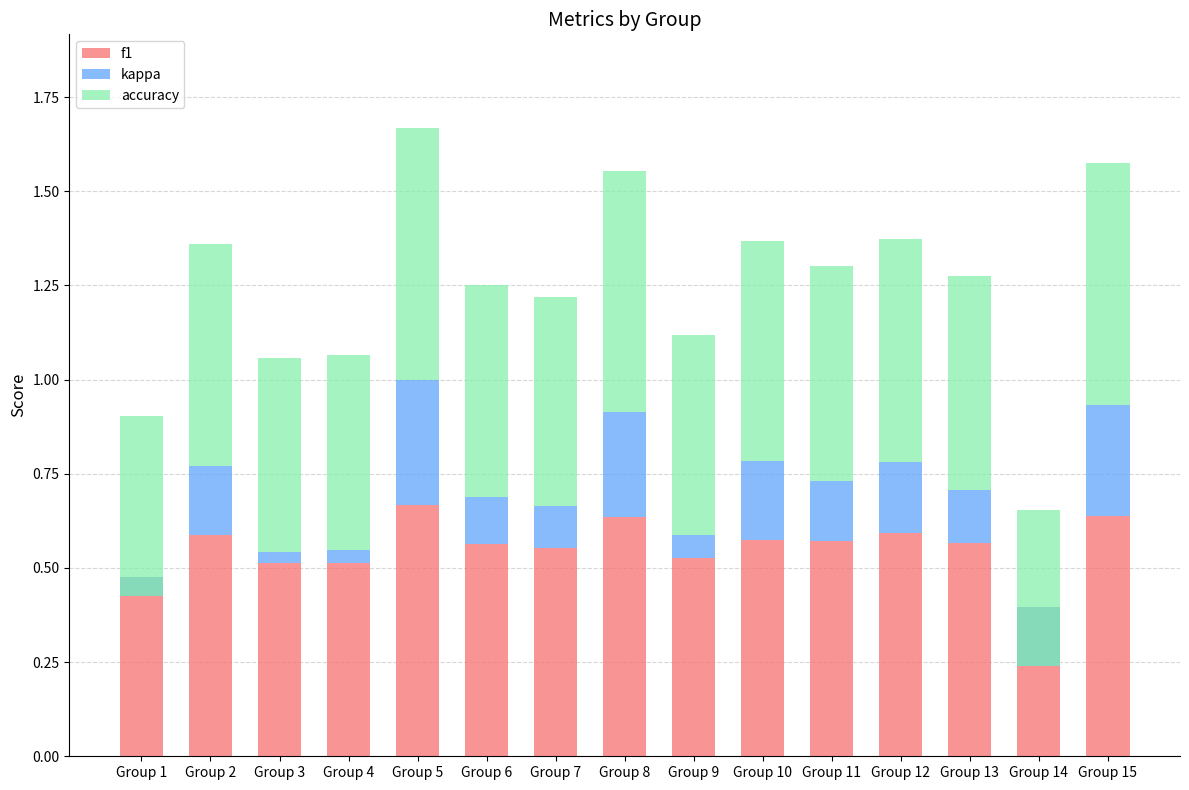

How many series are shown in this chart?

3